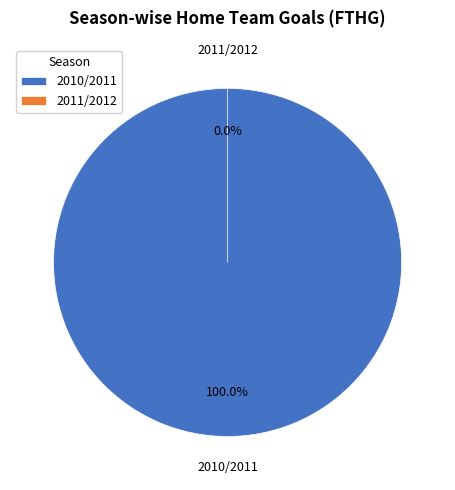

Does 2011/2012 account for over 50% of the chart?

No